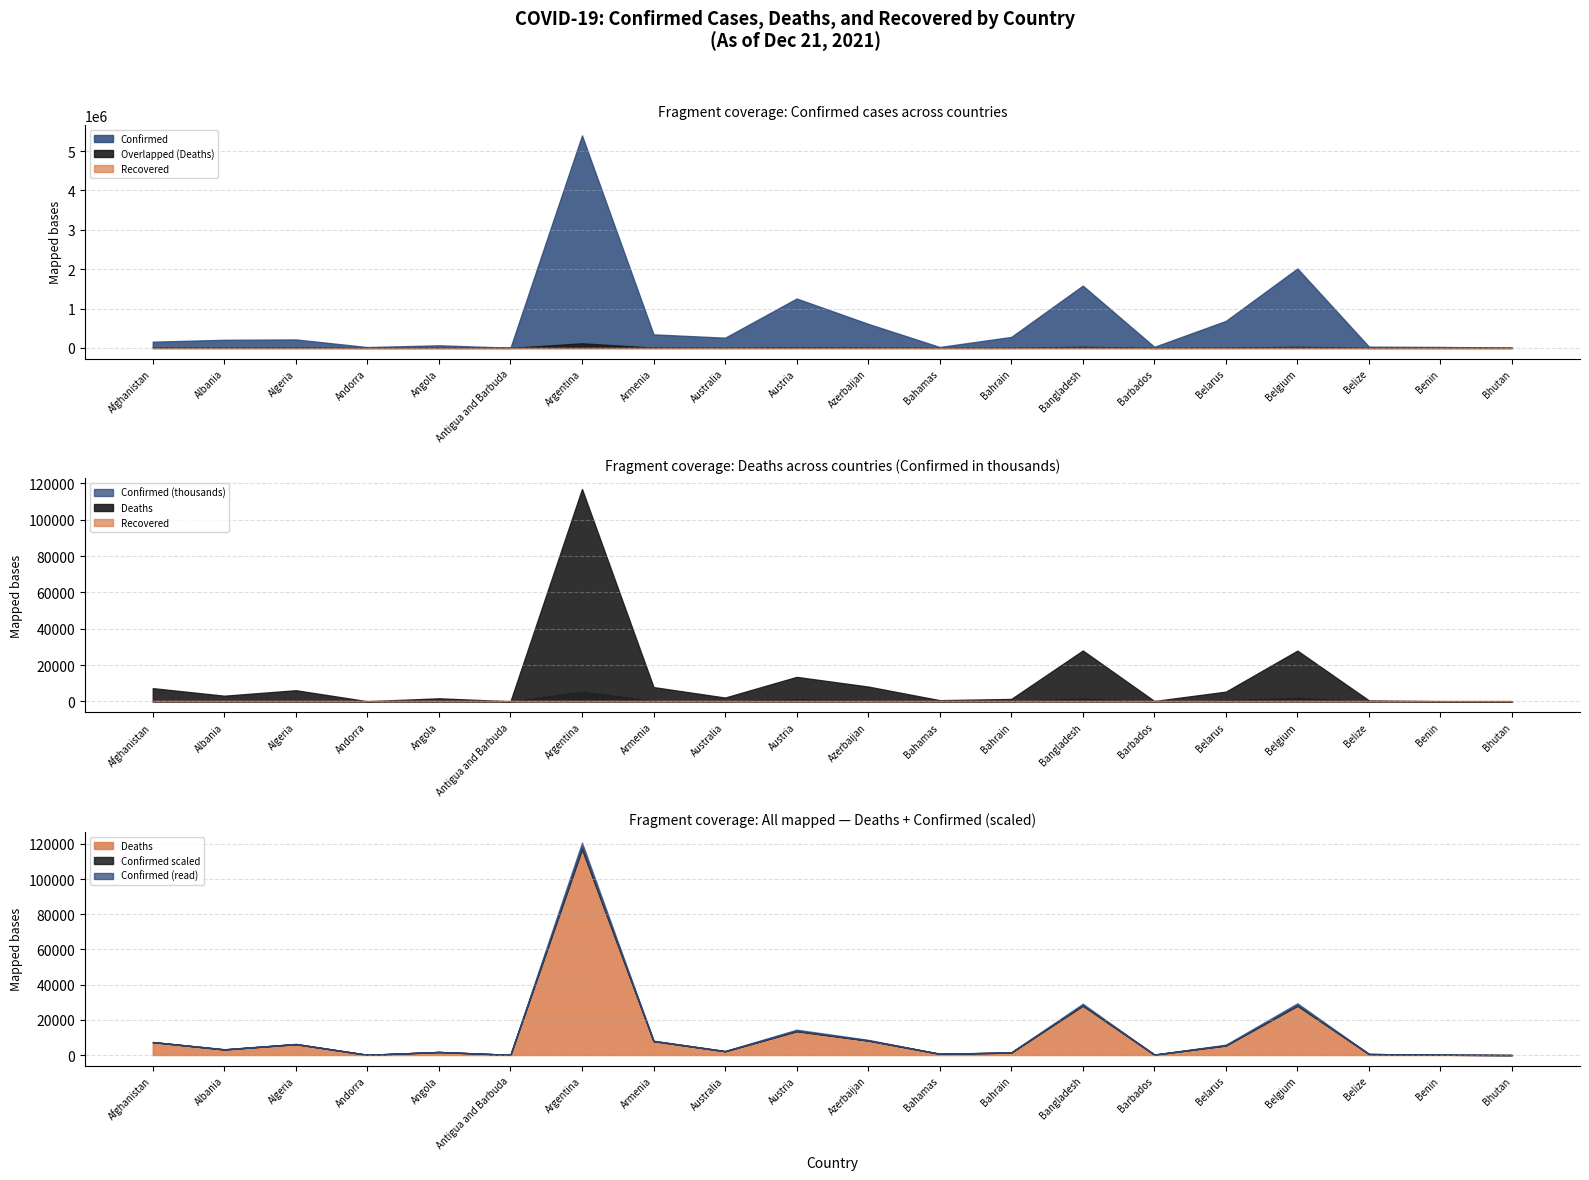

Reading left to right, list all the values displayed in this chart.

Confirmed: 157816	205897	214835	21062	66086	4198	5395044	343845	259207	1253961	610895	23112	278600	1581343	27218	686294	2017154	31294	24907	2657
Deaths: 7335	3172	6190	137	1738	117	116930	7914	2154	13538	8208	713	1394	28050	256	5415	27992	591	161	3
Recovered: 0	0	0	0	0	0	0	0	0	0	0	0	0	0	0	0	0	0	0	0